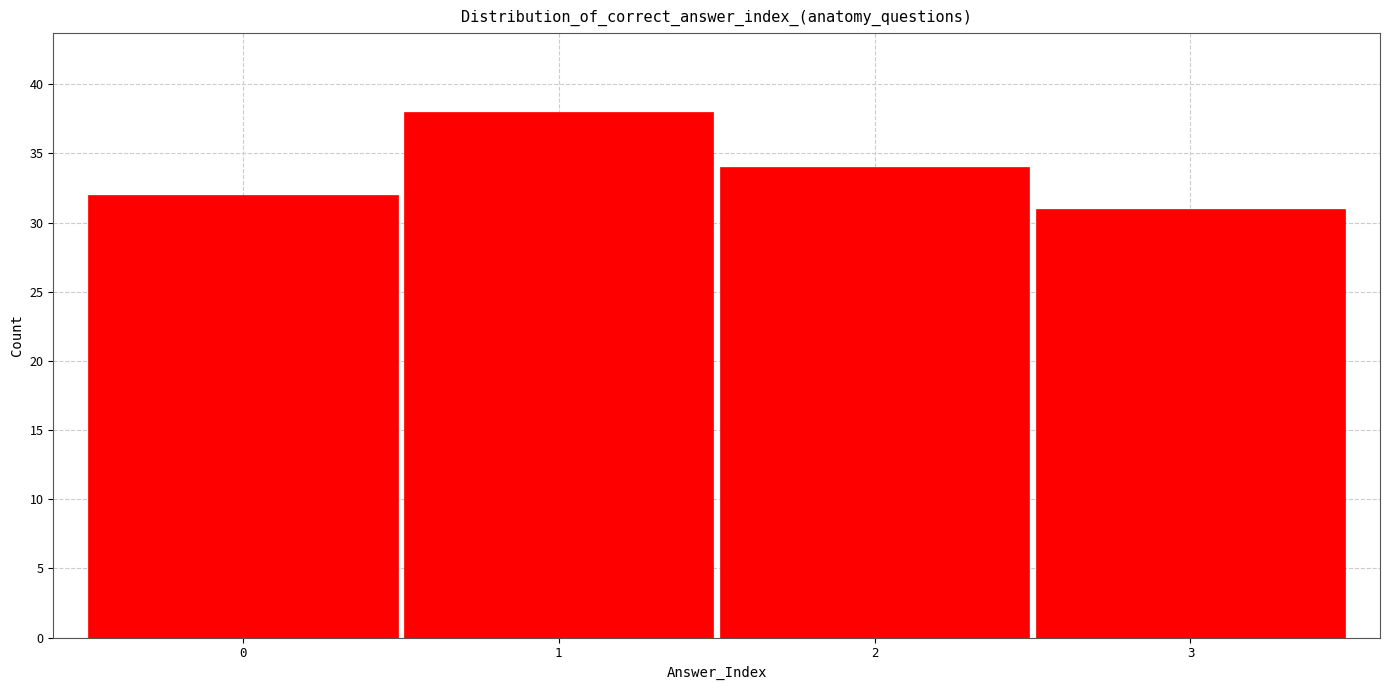

Reading left to right, list every bar in this chart as the range it spans on the x-axis followed by its height. The values are not printed on the chart, so give them approximately, as read against the axis.

-0.5 to 0.5: 32
0.5 to 1.5: 38
1.5 to 2.5: 34
2.5 to 3.5: 31